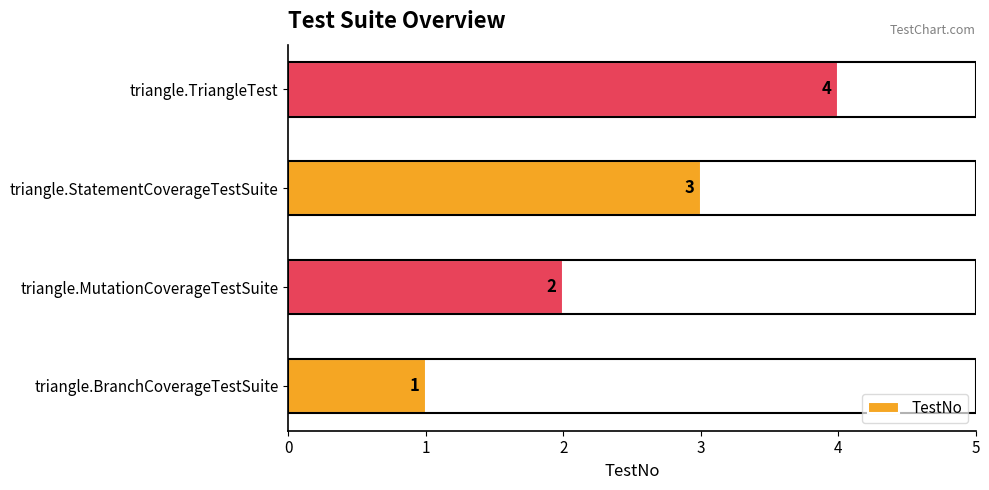

What is the sum of all values?

10